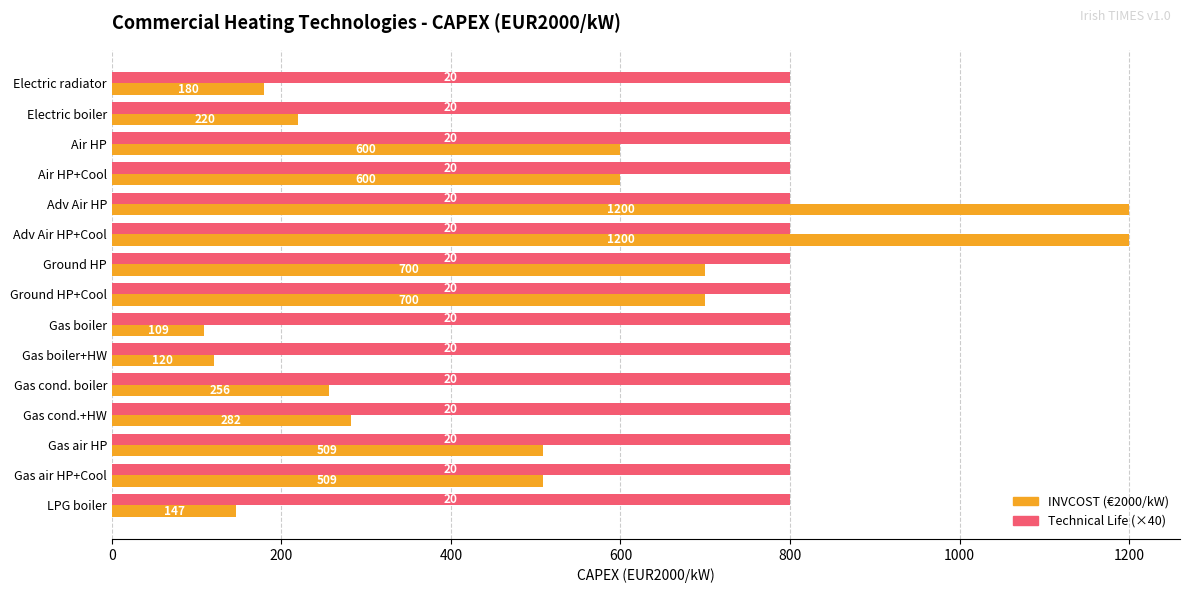

Which series has the largest total across all categories?

Technical Life (×40)